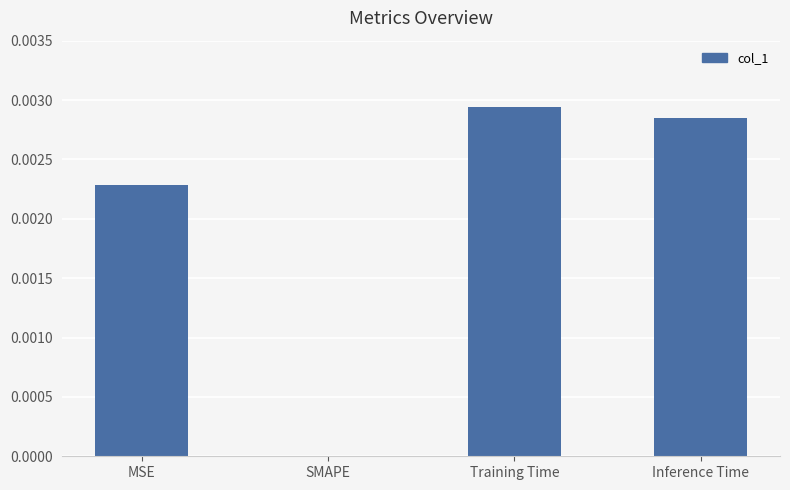

True or false: the data shows 0.0 at MSE.

True